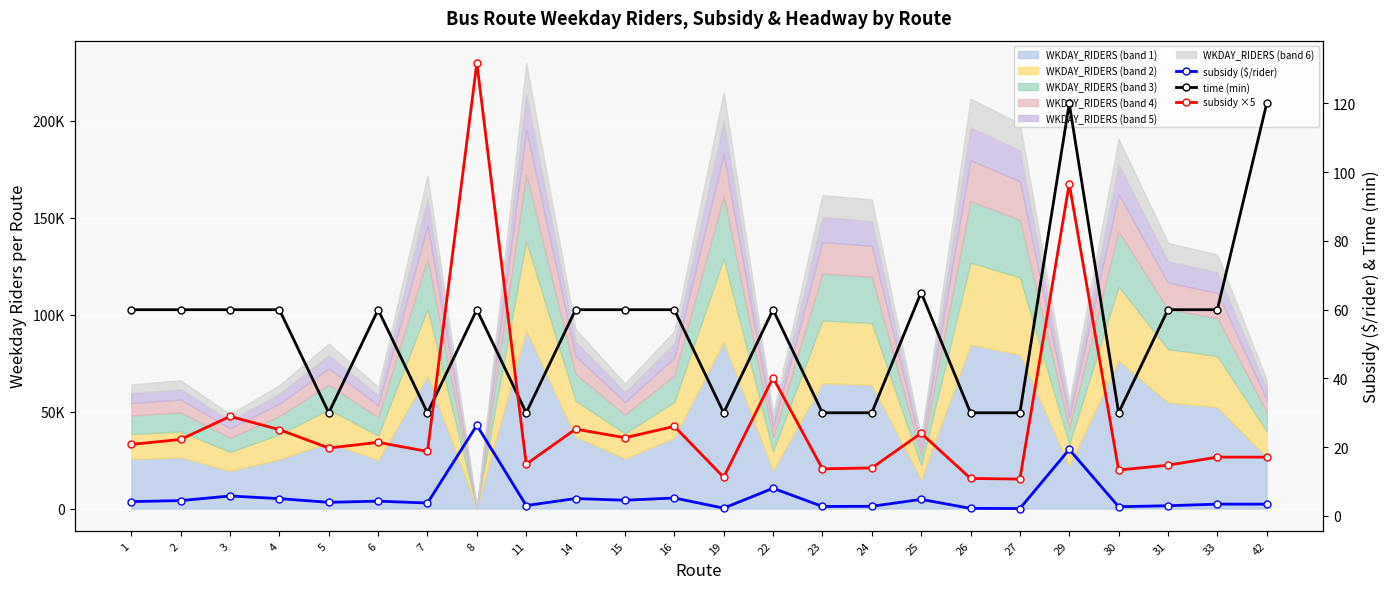

How many lines are shown in the chart?

3